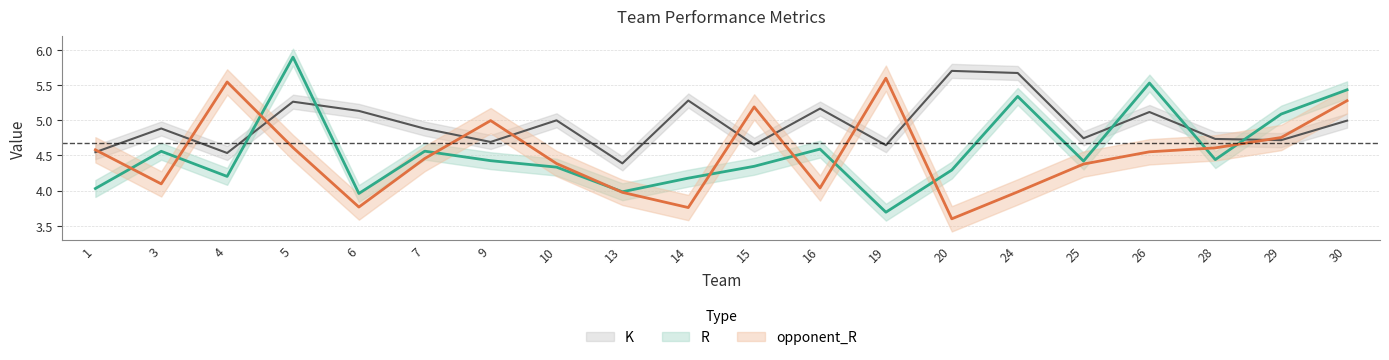

Which label corresponds to the largest value in the chart?

5